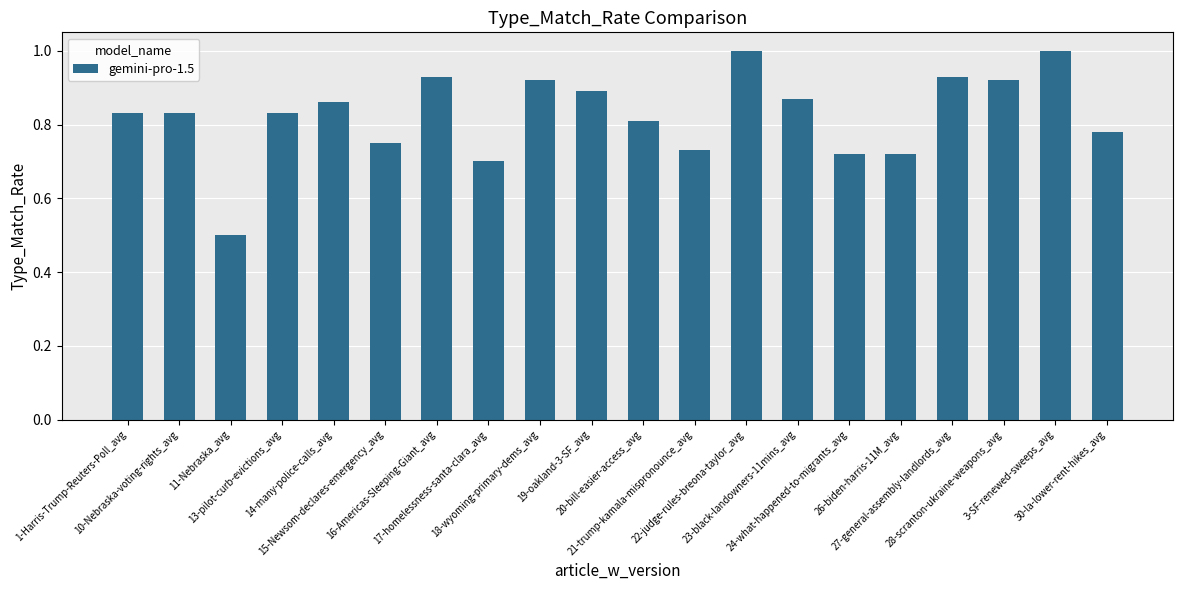

What is the sum of all values?

16.5